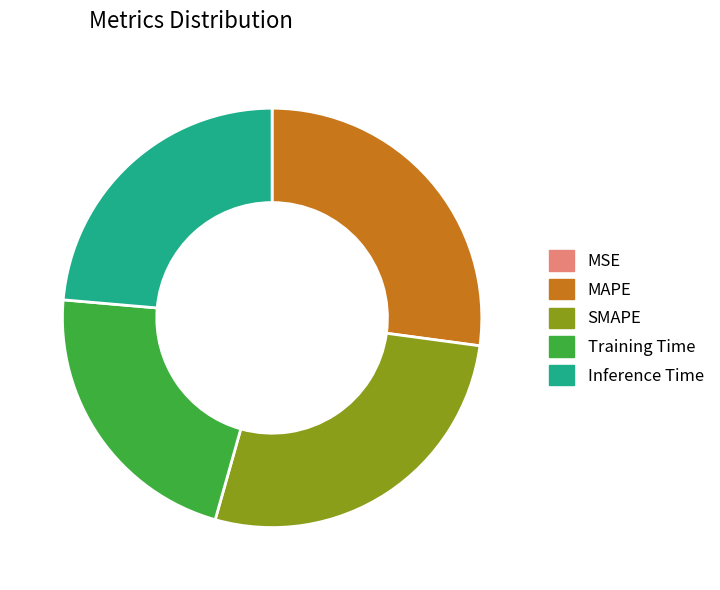

Does Inference Time account for over 50% of the chart?

No